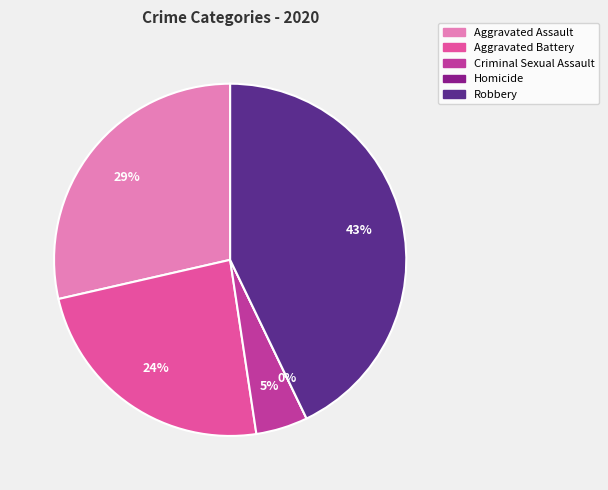

How many segments does this pie chart have?

5